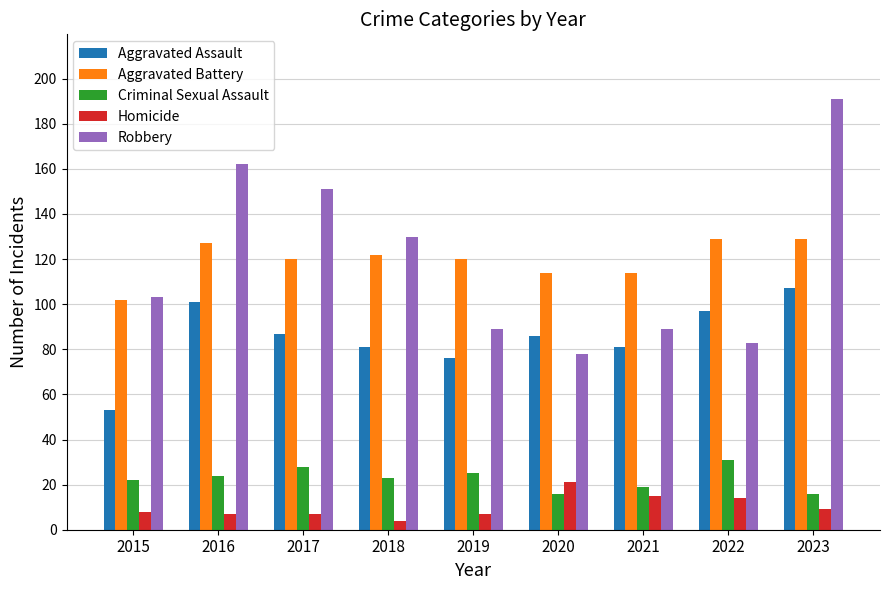

What is the difference between the maximum and minimum values in the Robbery series?

113